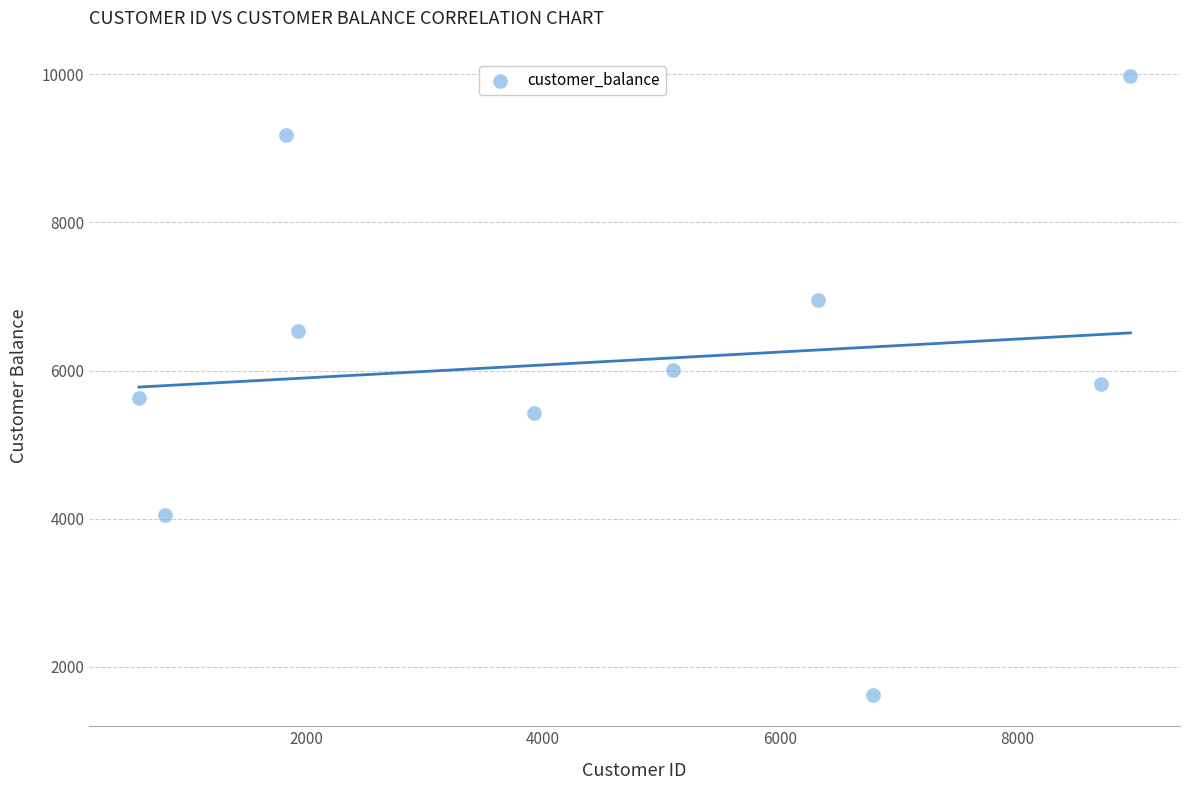

What is the range of Y values (max minus min)?

8362